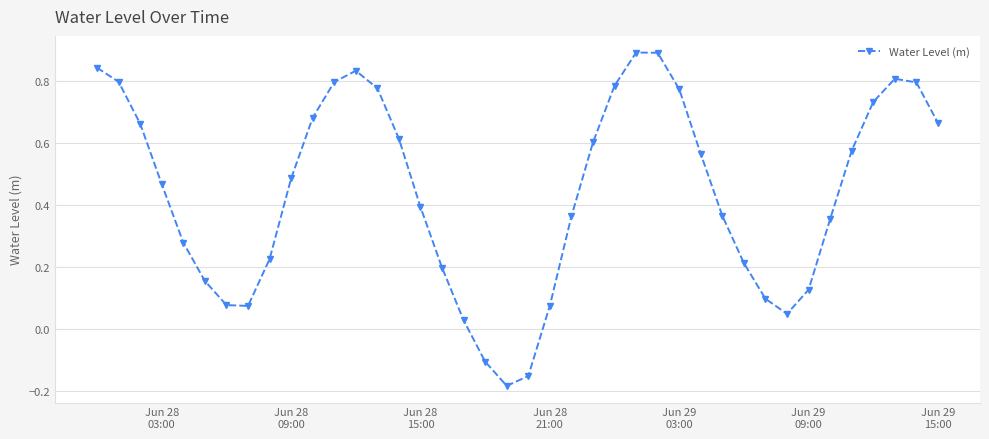

True or false: the data has more than 2 interior local peaks.

True